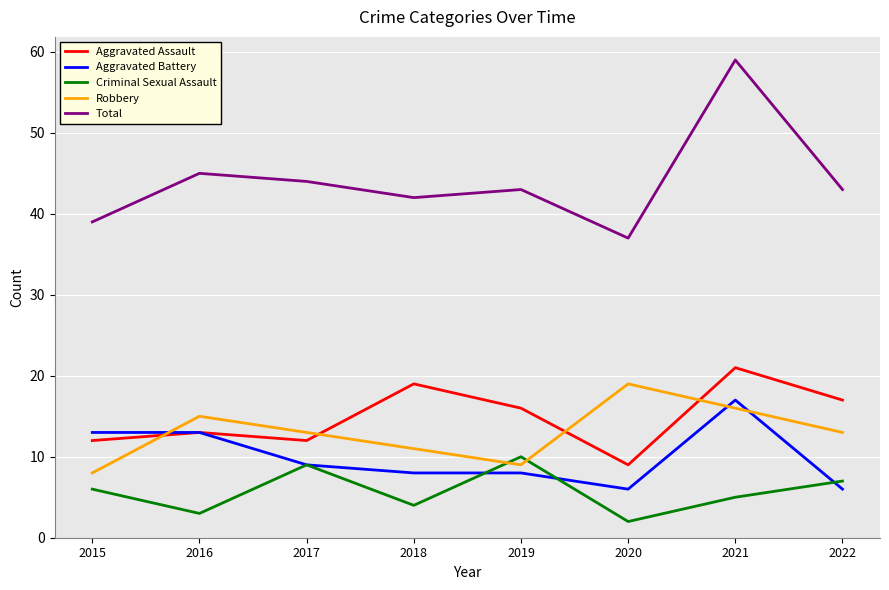

Between 2015 and 2019, which series saw the biggest shift?

Aggravated Battery